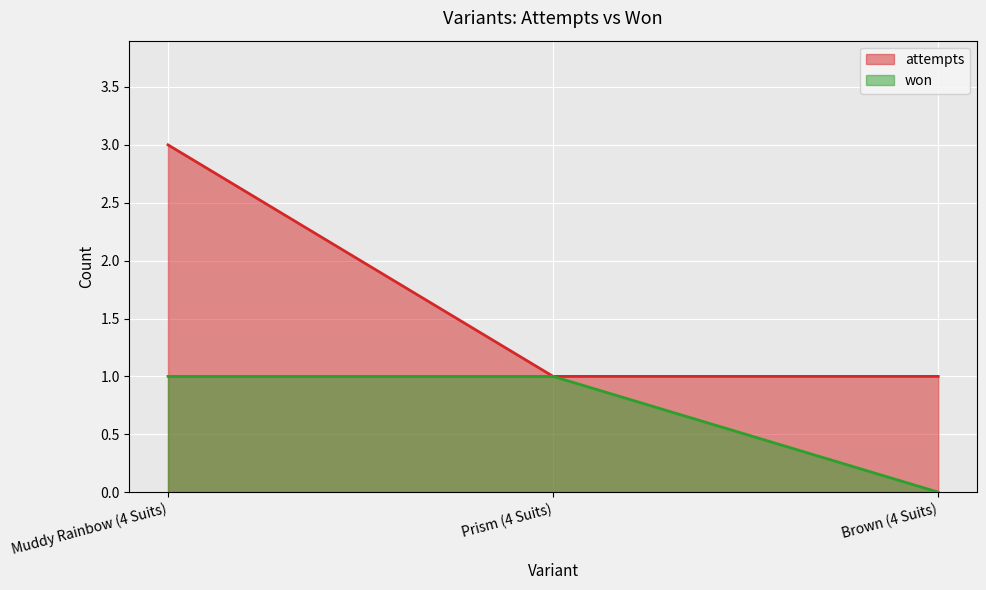

Reading right to left, list all the values displayed in this chart.

won: Brown (4 Suits)=0	Prism (4 Suits)=1	Muddy Rainbow (4 Suits)=1
attempts: Brown (4 Suits)=1	Prism (4 Suits)=1	Muddy Rainbow (4 Suits)=3